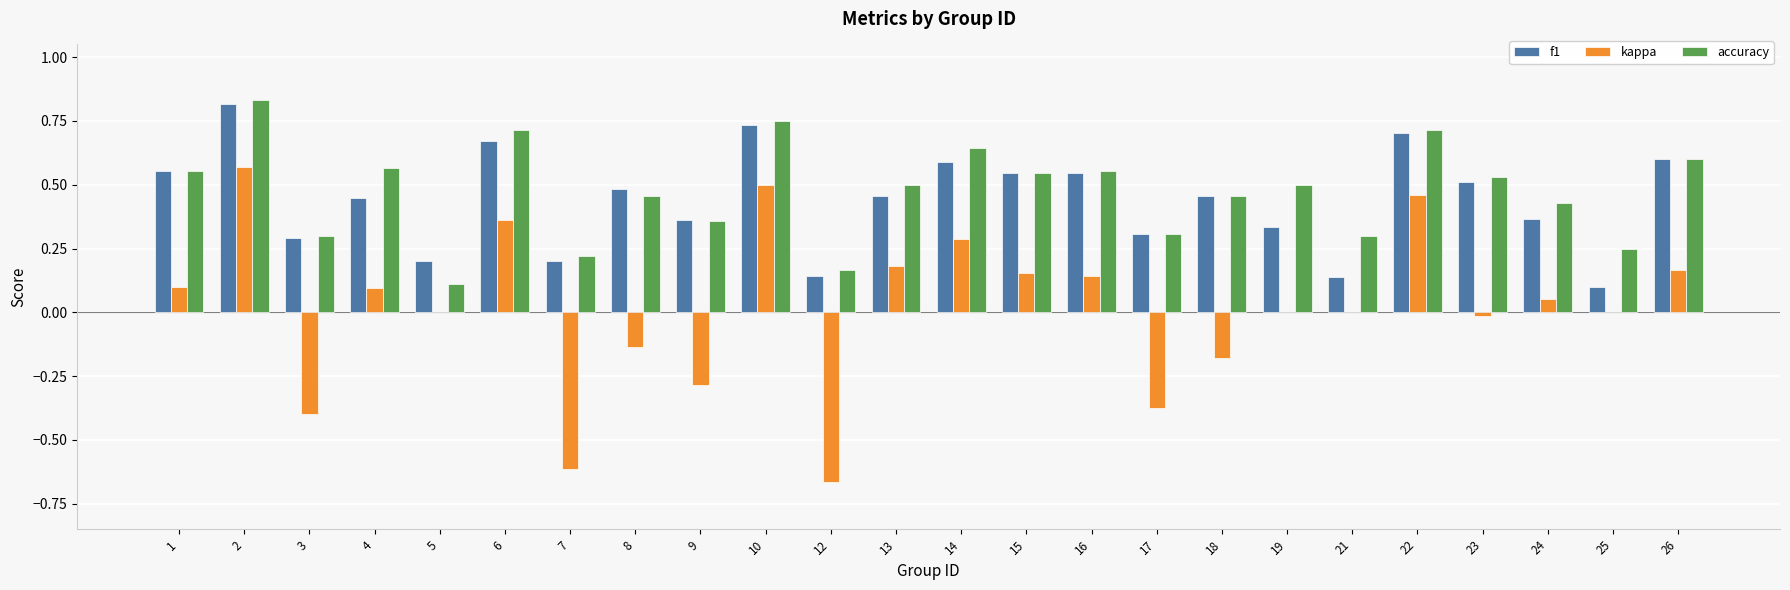

What is the total value across all series at 6?

1.7